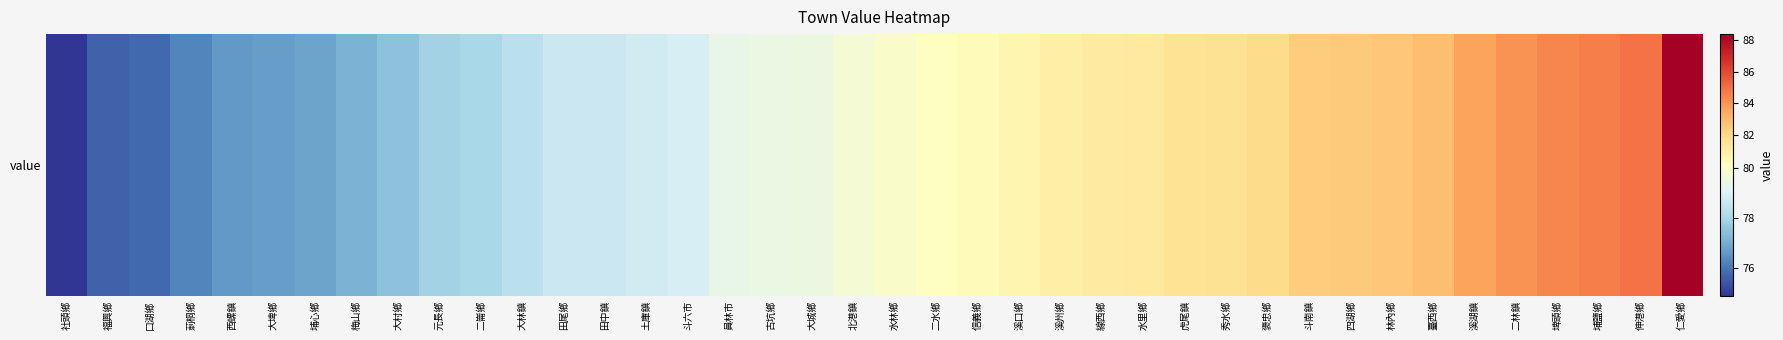

Is it true that the value at 福興鄉 is 75.7?

True